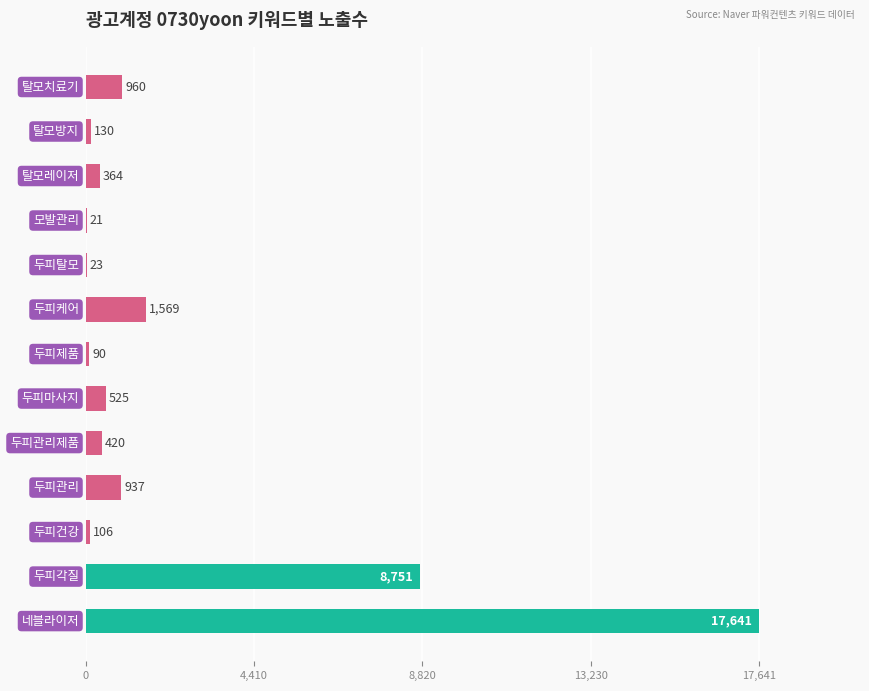

What is the greatest value displayed?

17641